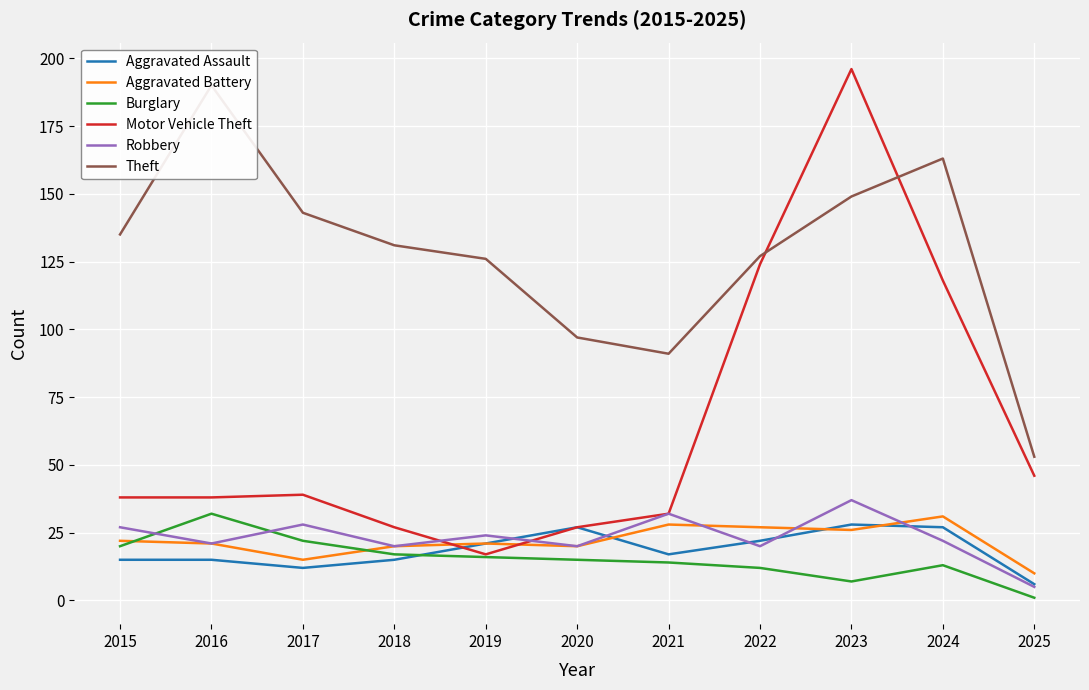

What is the value of the Aggravated Assault point at the 3rd from the left?

12